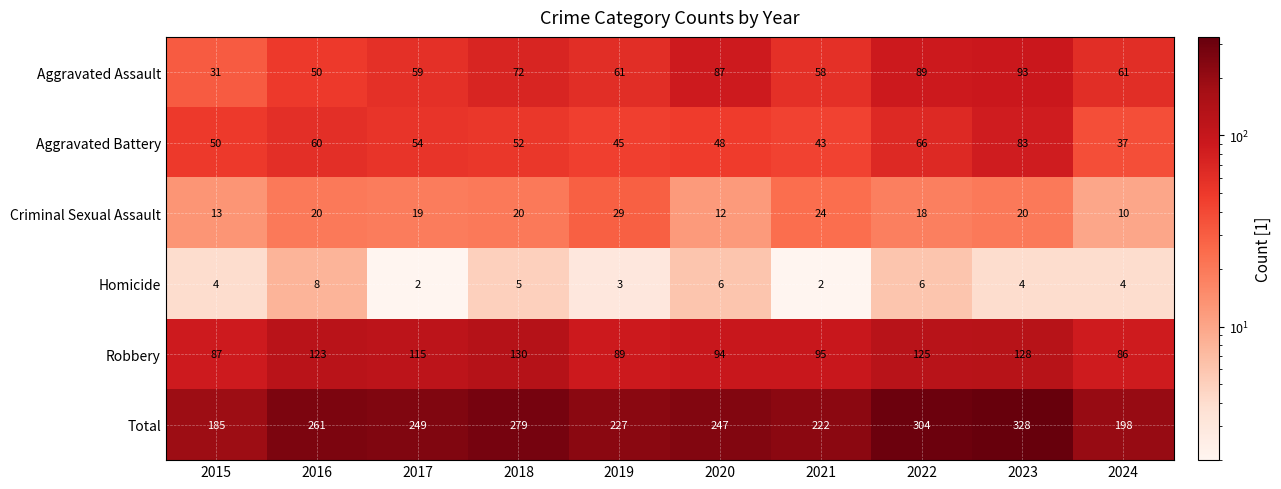

What is the difference between the maximum and second lowest values in the Aggravated Assault series?

43